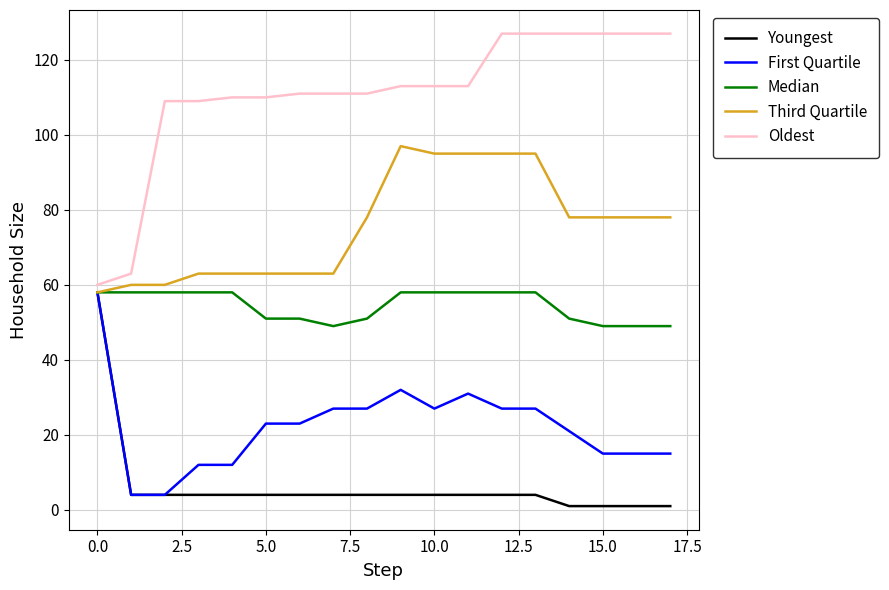

What is the average value of the First Quartile series?

22